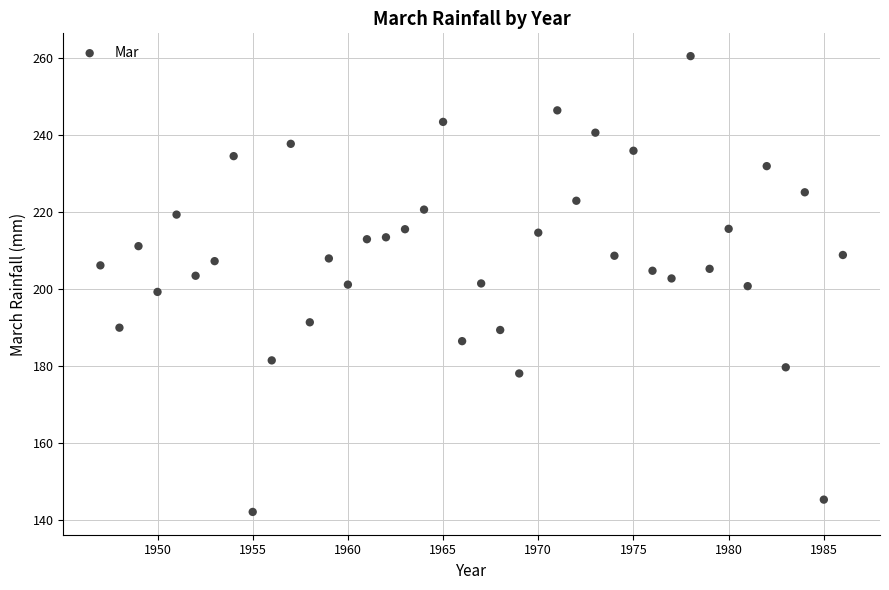

What is the range of Y values (max minus min)?

118.5